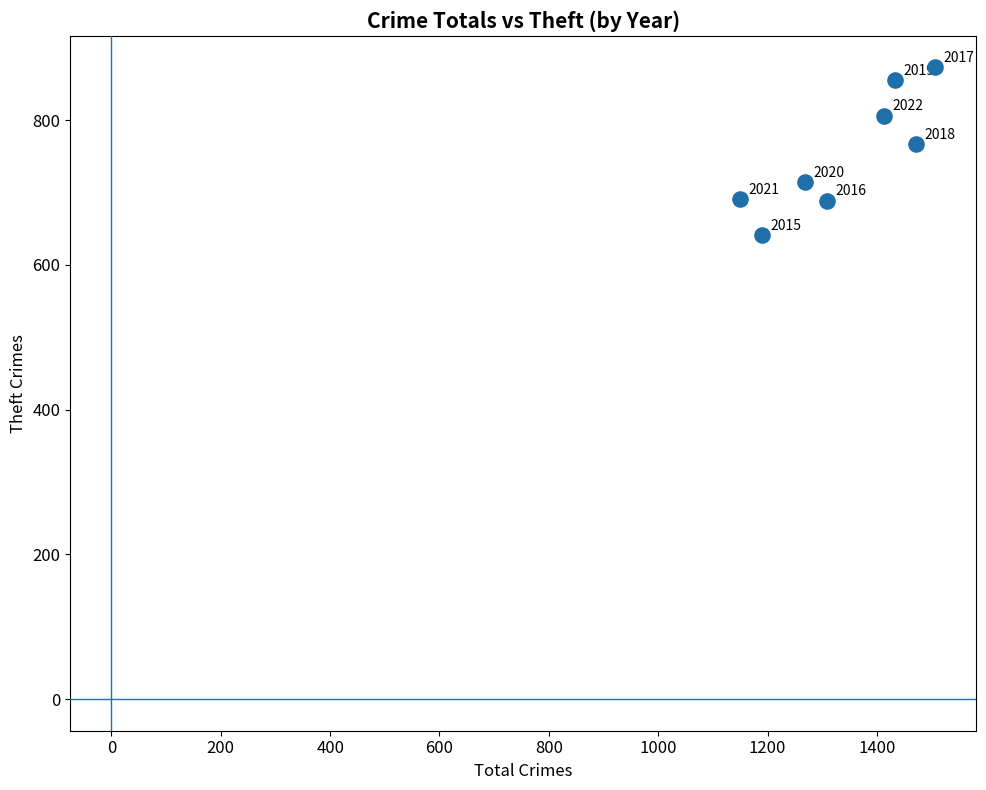

What is the range of Y values (max minus min)?

232